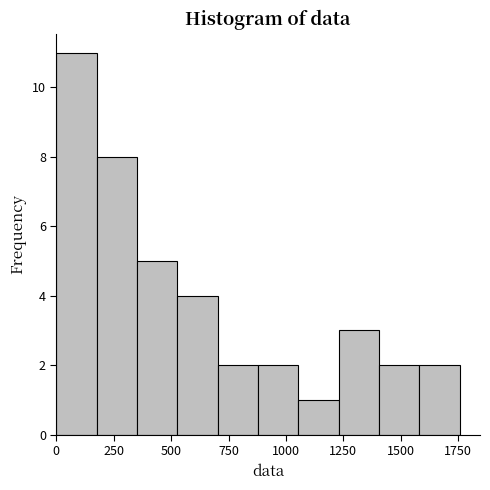

Read against the x-axis, roughly where is the centre of the tallest bar?

100